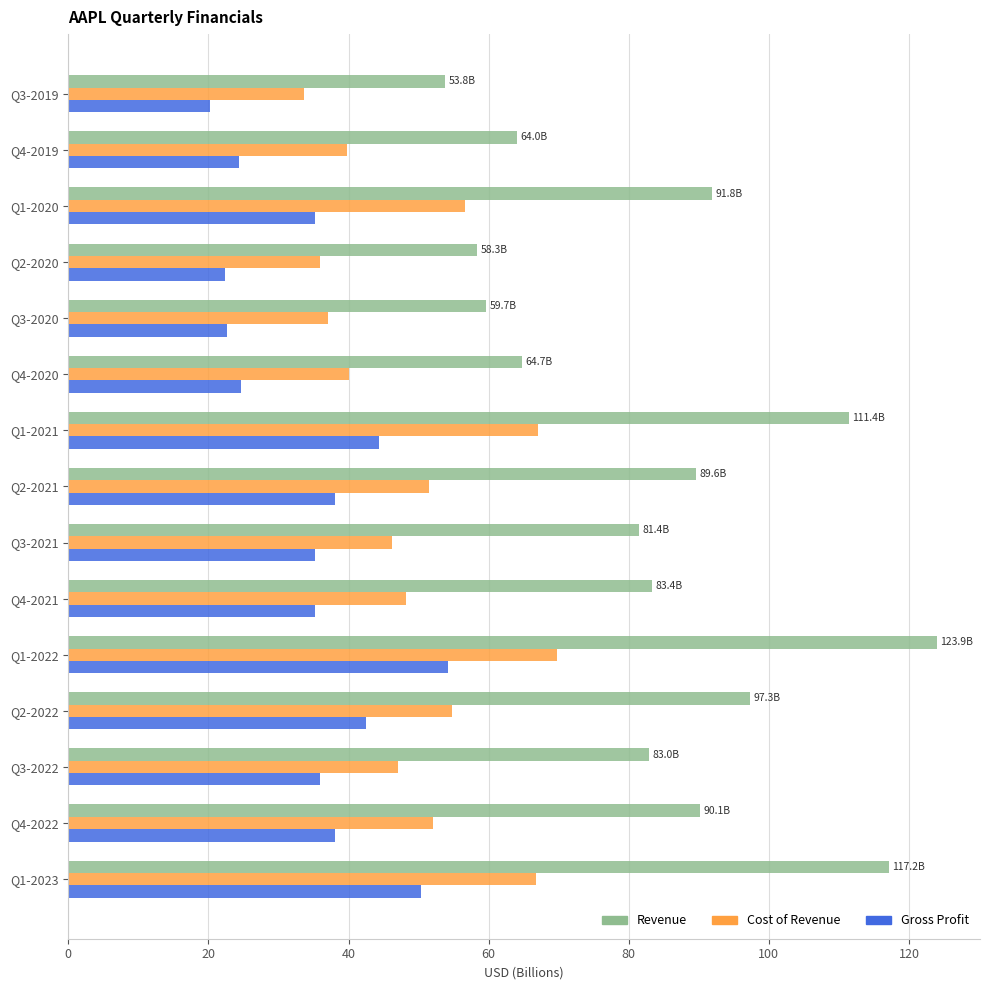

What is the difference between the highest and lowest values at Q4-2019?

39.7